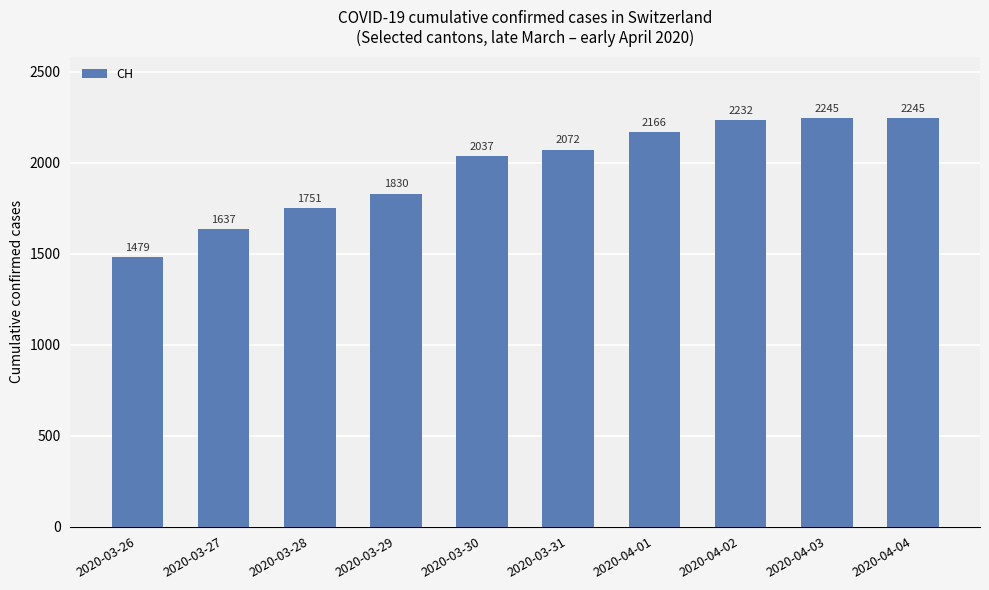

What is the change in value from 2020-03-28 to 2020-03-31?

+321